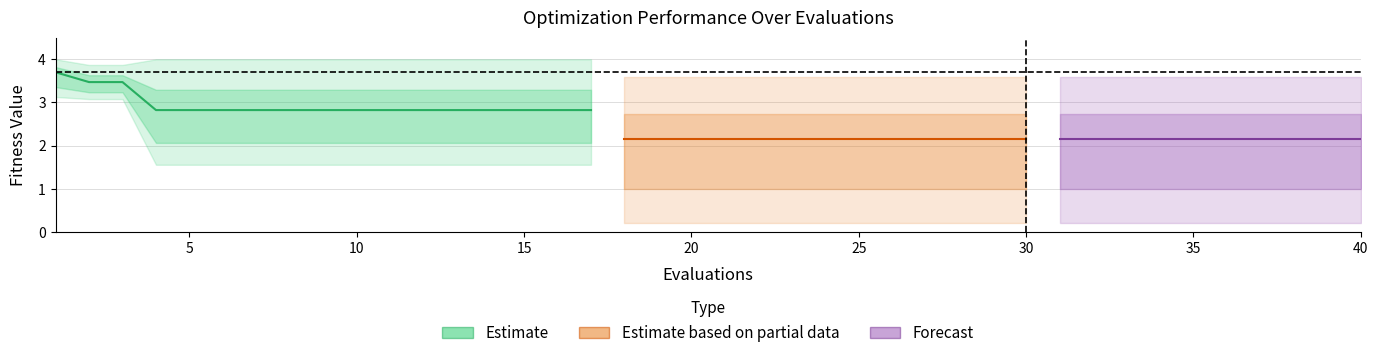

Reading right to left, list all the values displayed in this chart.

mean: 40=2.2	39=2.2	38=2.2	37=2.2	36=2.2	35=2.2	34=2.2	33=2.2	32=2.2	31=2.2	30=2.2	29=2.2	28=2.2	27=2.2	26=2.2	25=2.2	24=2.2	23=2.2	22=2.2	21=2.2	20=2.2	19=2.2	18=2.2	17=2.8	16=2.8	15=2.8	14=2.8	13=2.8	12=2.8	11=2.8	10=2.8	9=2.8	8=2.8	7=2.8	6=2.8	5=2.8	4=2.8	3=3.5	2=3.5	1=3.7
best: 40=0.2	39=0.2	38=0.2	37=0.2	36=0.2	35=0.2	34=0.2	33=0.2	32=0.2	31=0.2	30=0.2	29=0.2	28=0.2	27=0.2	26=0.2	25=0.2	24=0.2	23=0.2	22=0.2	21=0.2	20=0.2	19=0.2	18=0.2	17=1.6	16=1.6	15=1.6	14=1.6	13=1.6	12=1.6	11=1.6	10=1.6	9=1.6	8=1.6	7=1.6	6=1.6	5=1.6	4=1.6	3=3.1	2=3.1	1=3.1
worst: 40=3.6	39=3.6	38=3.6	37=3.6	36=3.6	35=3.6	34=3.6	33=3.6	32=3.6	31=3.6	30=3.6	29=3.6	28=3.6	27=3.6	26=3.6	25=3.6	24=3.6	23=3.6	22=3.6	21=3.6	20=3.6	19=3.6	18=3.6	17=4.0	16=4.0	15=4.0	14=4.0	13=4.0	12=4.0	11=4.0	10=4.0	9=4.0	8=4.0	7=4.0	6=4.0	5=4.0	4=4.0	3=3.9	2=3.9	1=4.0